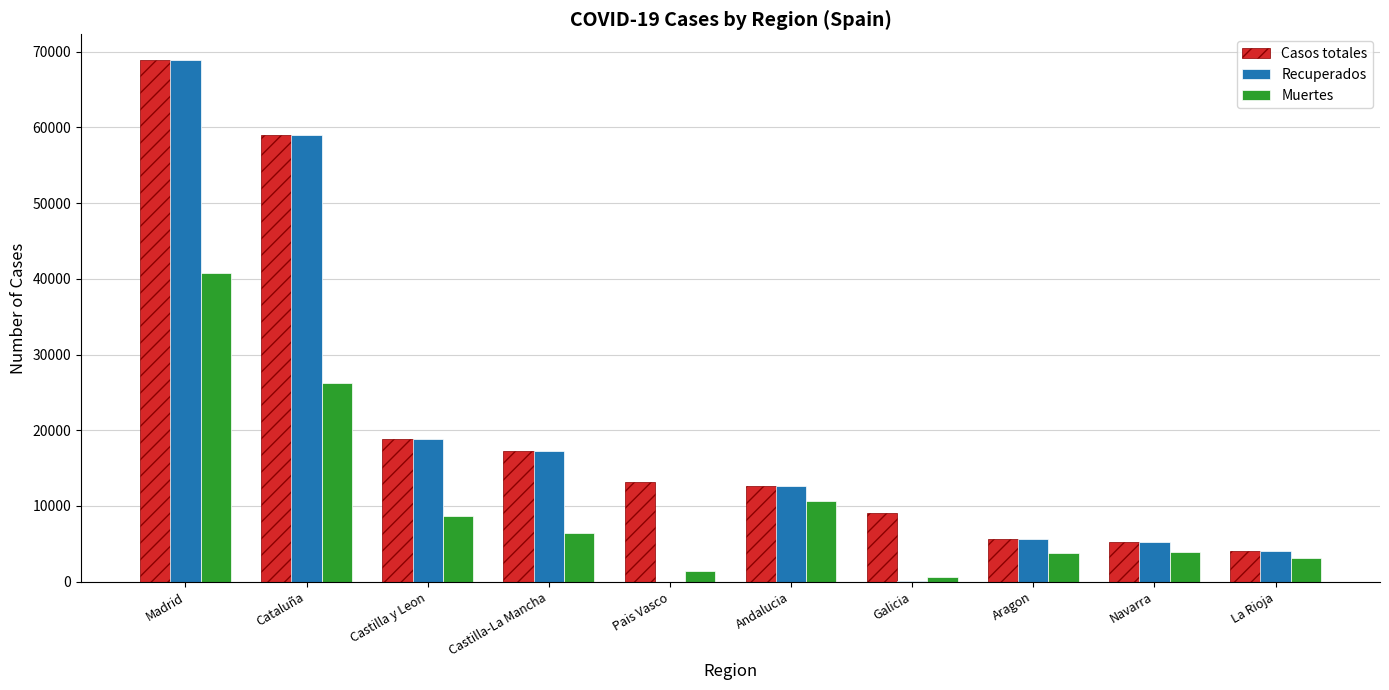

The Casos totales series shows 12180 at Castilla y Leon. True or false?

False